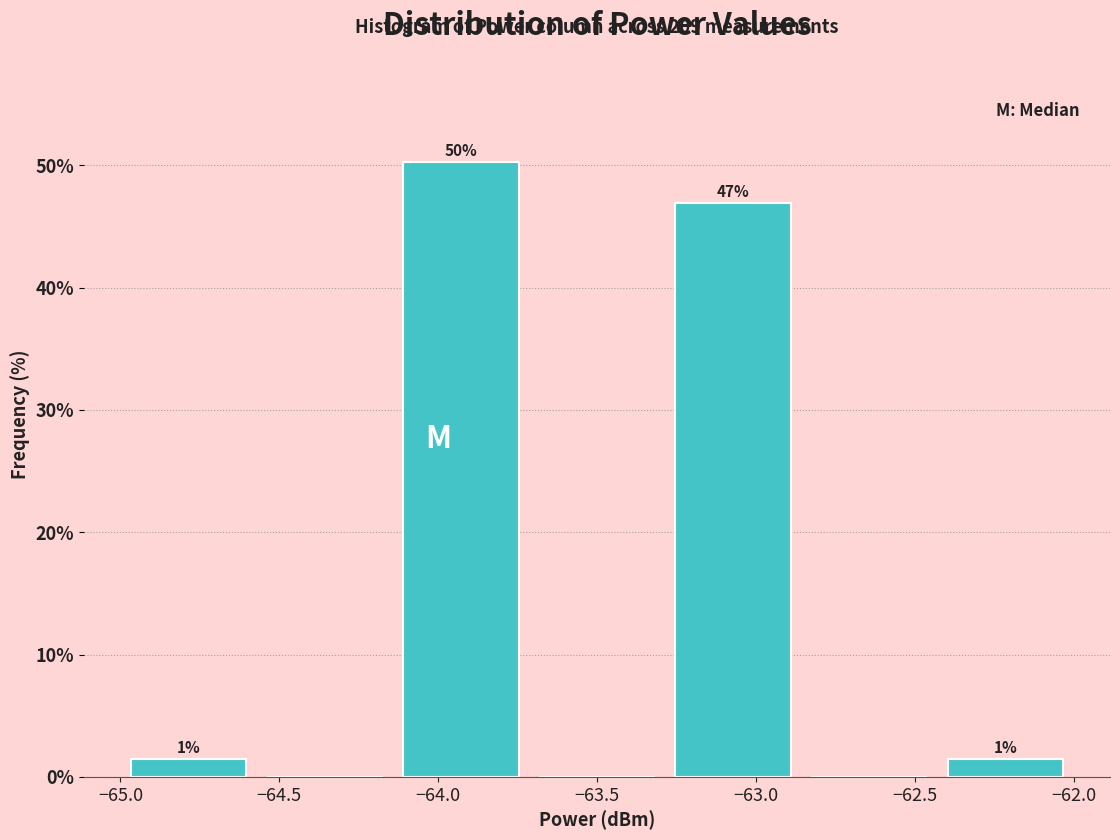

Over which range of the x-axis is the bar tallest?

-64.15 to -63.70